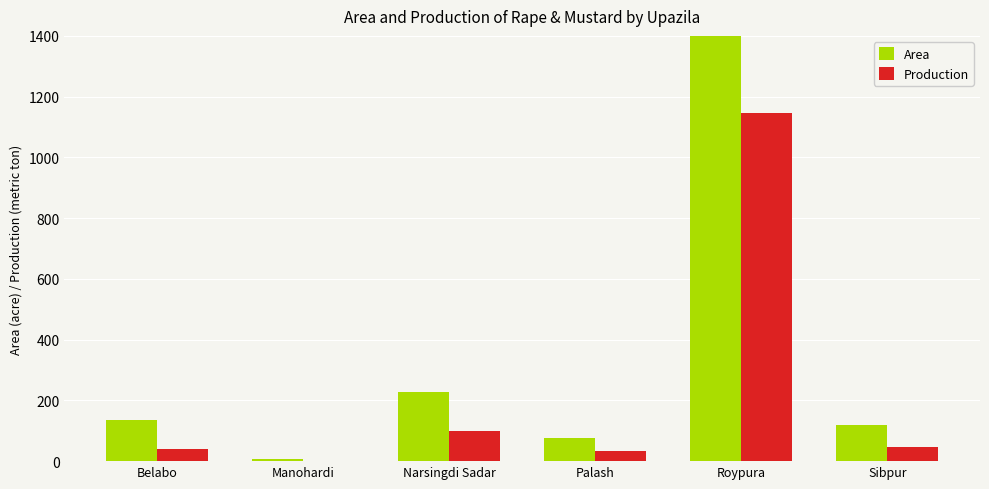

Which series has the largest range (max minus min)?

Area